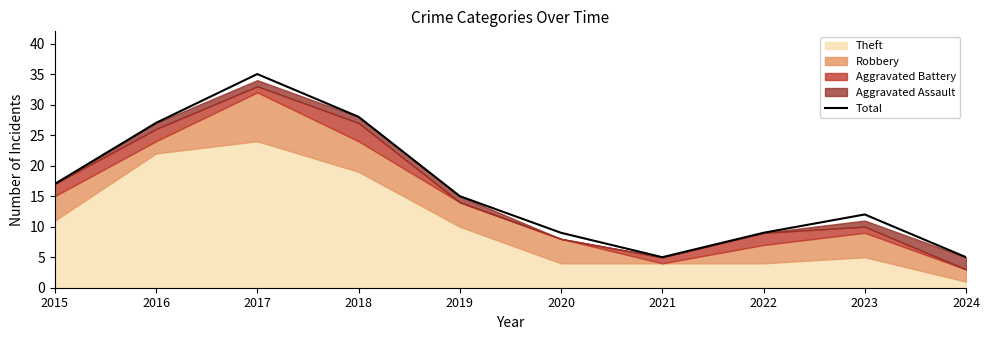

Reading left to right, what are all the values shown in this chart?

2015=17	2016=27	2017=35	2018=28	2019=15	2020=9	2021=5	2022=9	2023=12	2024=5